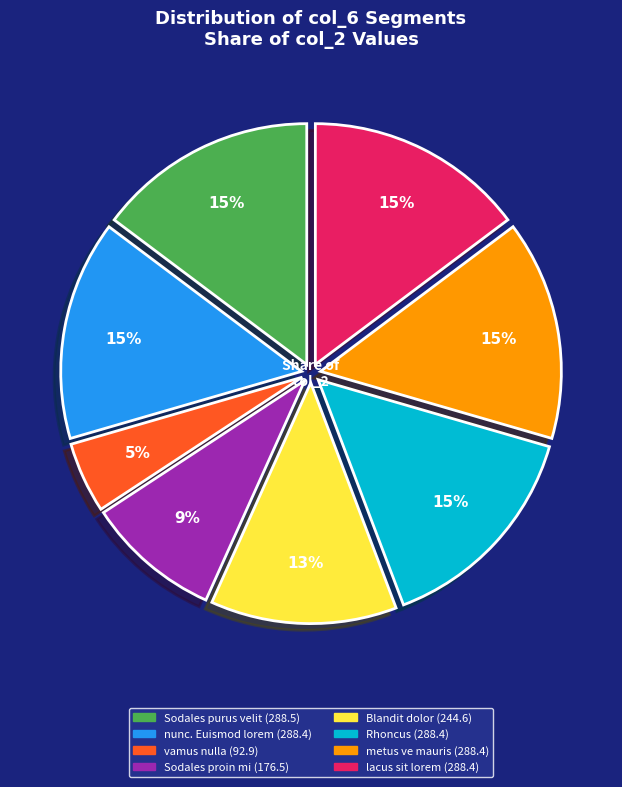

Does any single category account for the majority?

No